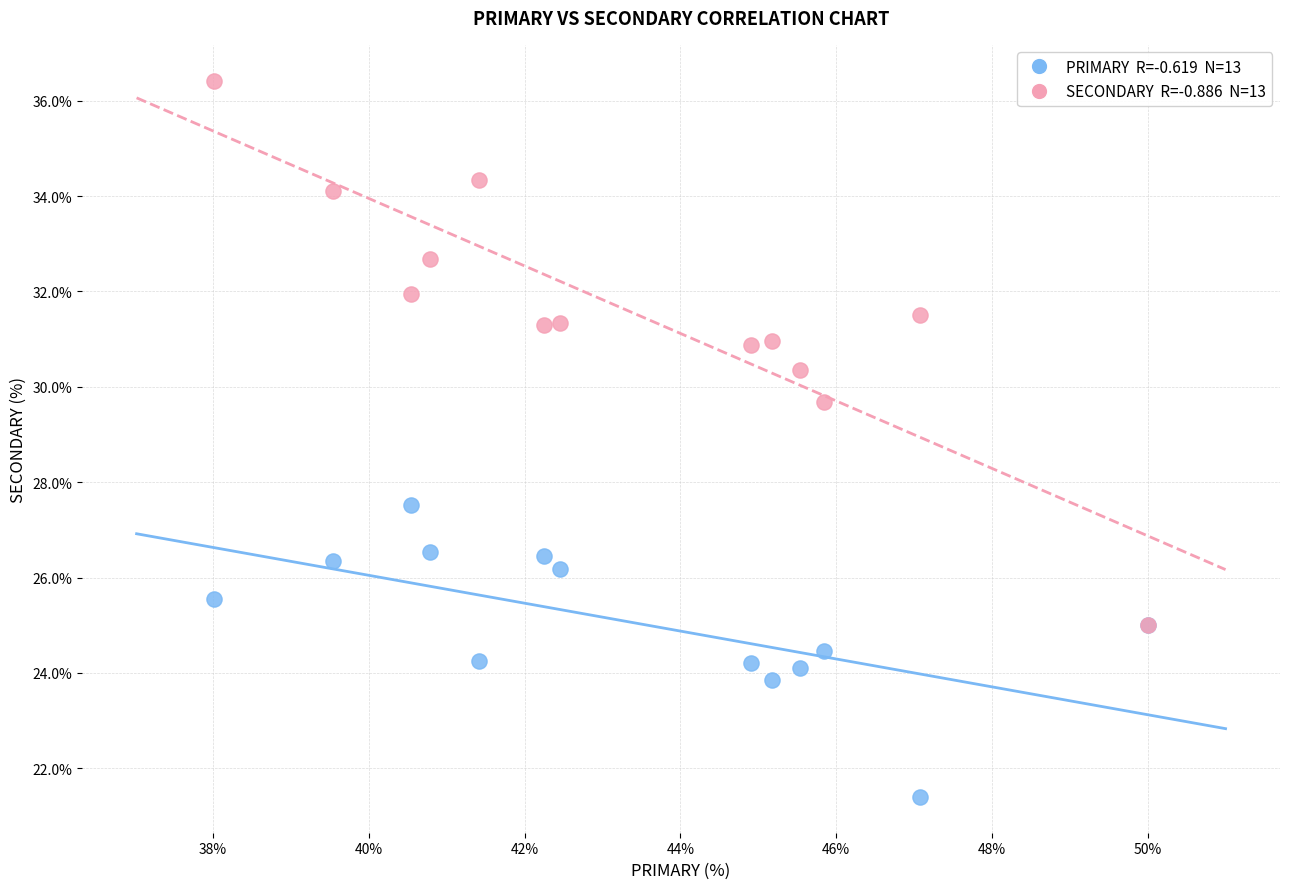

Across all series, what Y value is closest to 28?

27.5